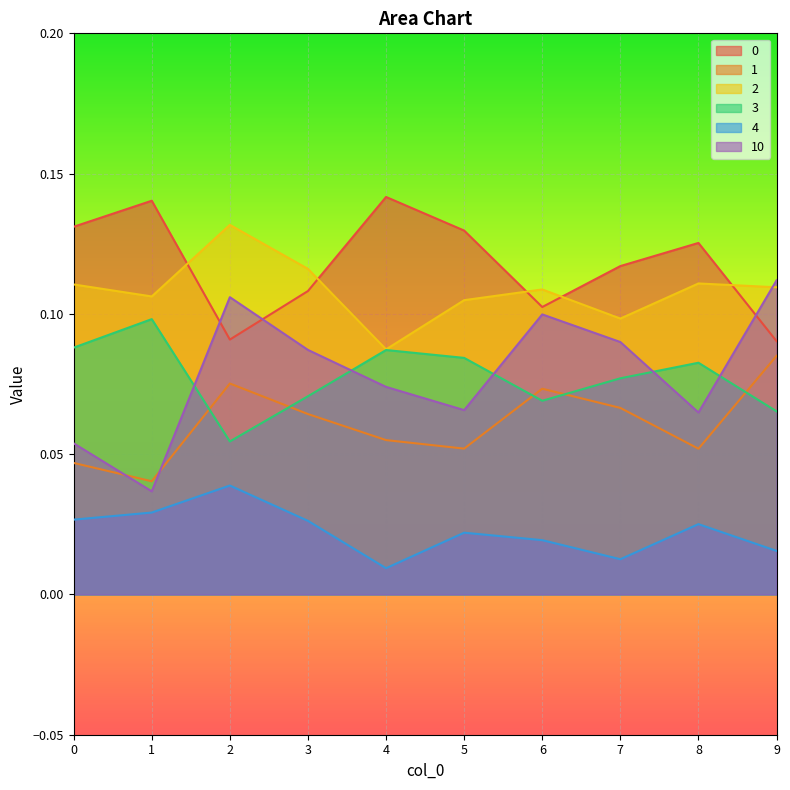

Which category has the highest value across all series?

4